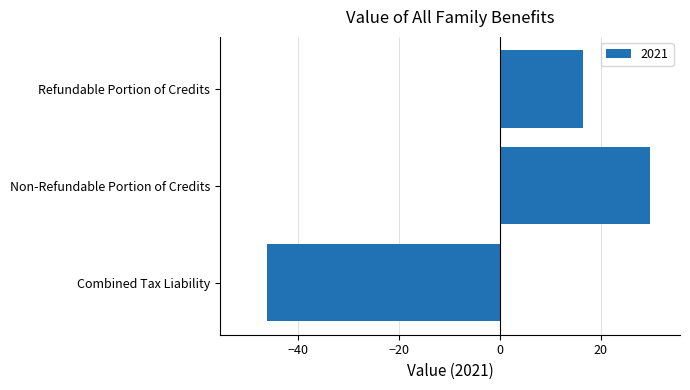

List the labels in order of value, largest first.

Non-Refundable Portion of Credits, Refundable Portion of Credits, Combined Tax Liability